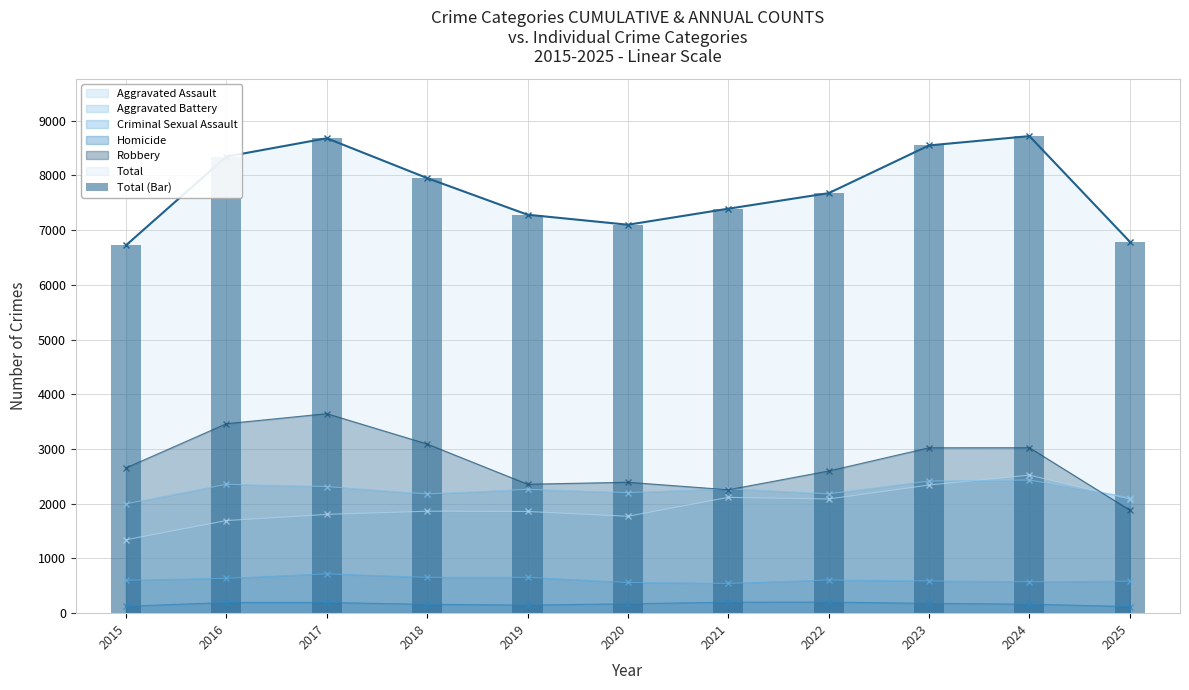

Reading left to right, what are all the values shown in this chart?

6722	8342	8677	7949	7280	7097	7390	7674	8546	8716	6787